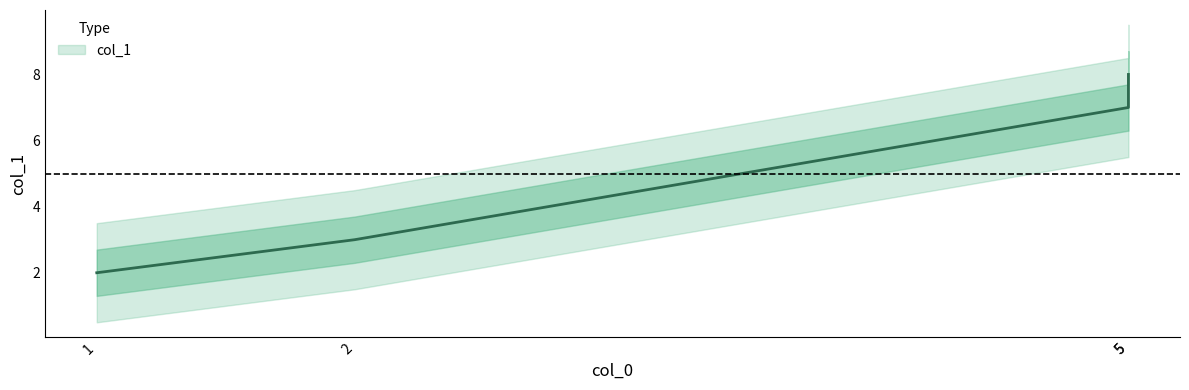

What is the difference between the maximum and second lowest values?

5